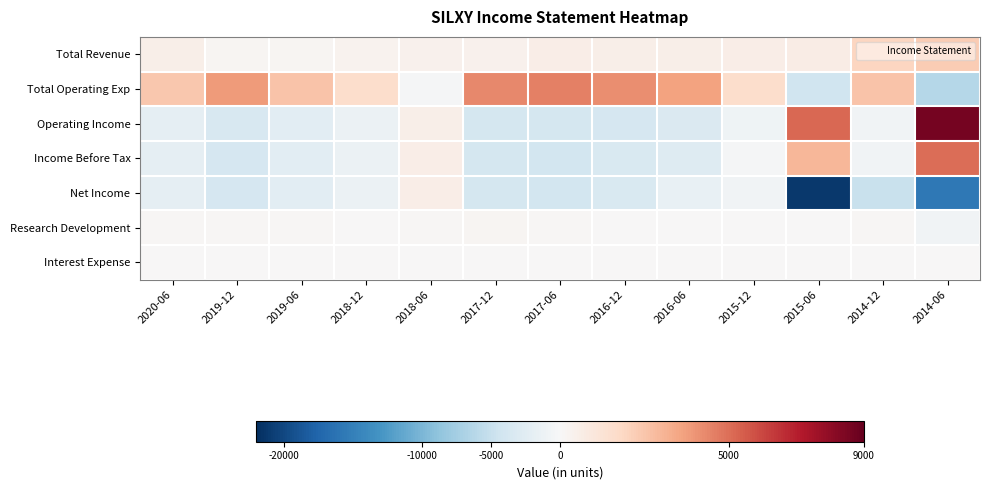

Reading right to left, list all the values displayed in this chart.

Total Revenue: 2014-06=2300	2014-12=1900	2015-06=700	2015-12=600	2016-06=500	2016-12=500	2017-06=600	2017-12=400	2018-06=400	2018-12=300	2019-06=200	2019-12=200	2020-06=500
Total Operating Exp: 2014-06=-6300	2014-12=2600	2015-06=-4400	2015-12=1600	2016-06=3600	2016-12=4200	2017-06=4500	2017-12=4300	2018-06=-200	2018-12=1600	2019-06=2600	2019-12=3800	2020-06=2400
Operating Income: 2014-06=8600	2014-12=-700	2015-06=5200	2015-12=-1000	2016-06=-3100	2016-12=-3700	2017-06=-3900	2017-12=-3800	2018-06=500	2018-12=-1300	2019-06=-2400	2019-12=-3600	2020-06=-1900
Income Before Tax: 2014-06=5000	2014-12=-700	2015-06=3000	2015-12=-300	2016-06=-2900	2016-12=-3400	2017-06=-4000	2017-12=-3900	2018-06=600	2018-12=-1300	2019-06=-2400	2019-12=-3700	2020-06=-1900
Net Income: 2014-06=-15800	2014-12=-4900	2015-06=-21200	2015-12=-700	2016-06=-1600	2016-12=-3300	2017-06=-4000	2017-12=-3900	2018-06=600	2018-12=-1300	2019-06=-2400	2019-12=-3700	2020-06=-1900
Research Development: 2014-06=-700	2014-12=100	2015-06=0	2015-12=0	2016-06=0	2016-12=0	2017-06=100	2017-12=200	2018-06=100	2018-12=0	2019-06=100	2019-12=100	2020-06=100
Interest Expense: 2014-06=0	2014-12=0	2015-06=0	2015-12=0	2016-06=0	2016-12=0	2017-06=0	2017-12=0	2018-06=0	2018-12=0	2019-06=0	2019-12=0	2020-06=0